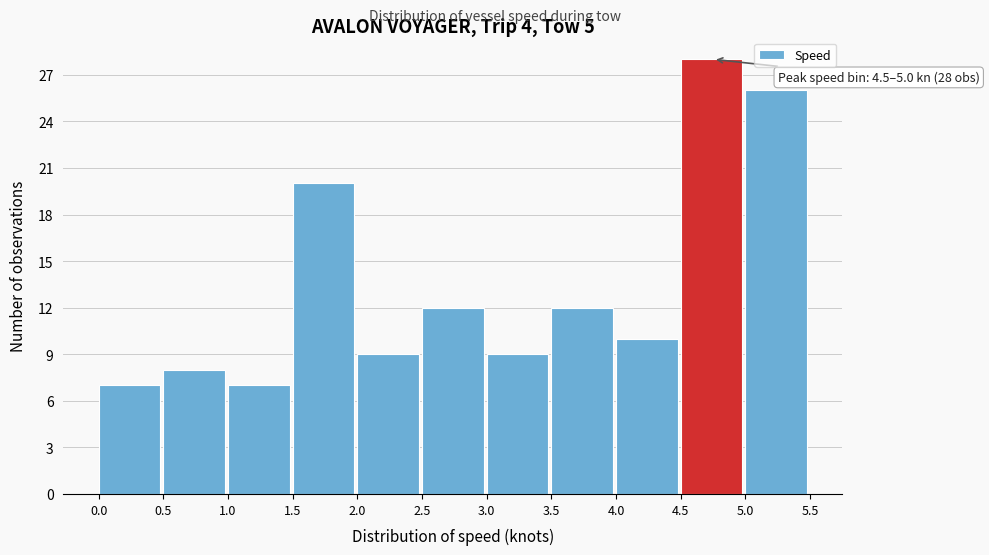

Over which range of the x-axis is the bar tallest?

4.5 to 5.0